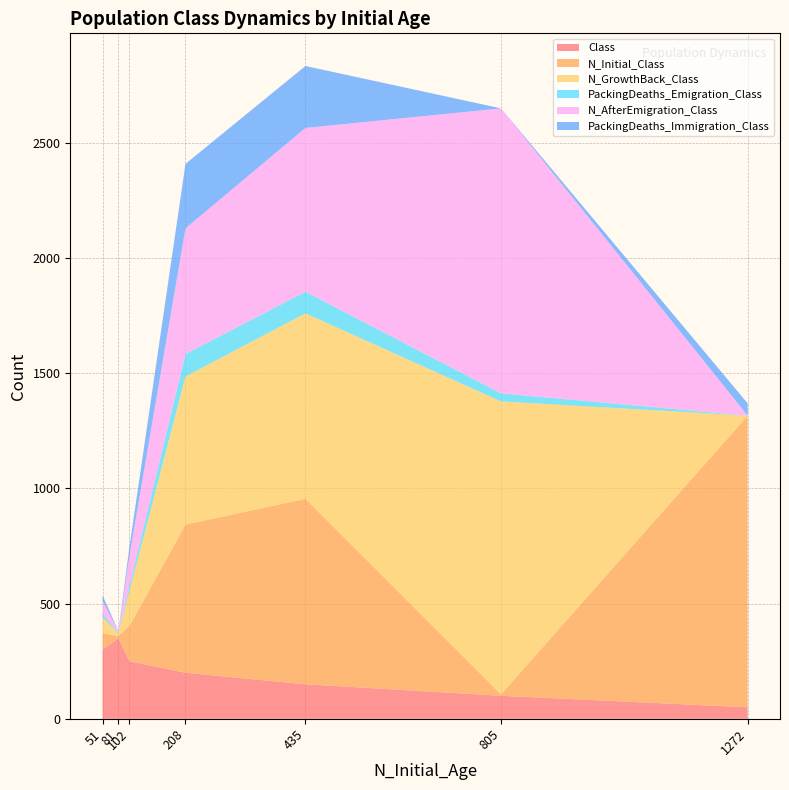

Is it true that Class equals 100 at 805?

True